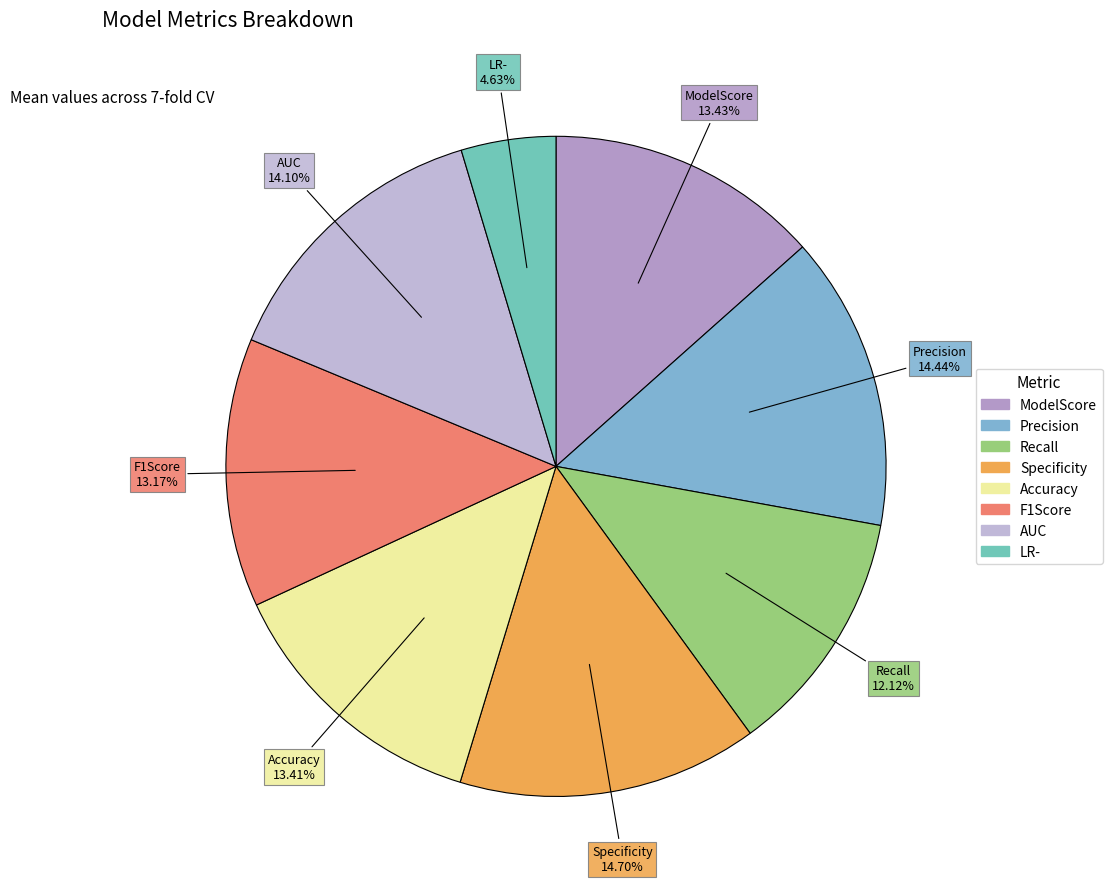

Count the number of slices in the pie.

8